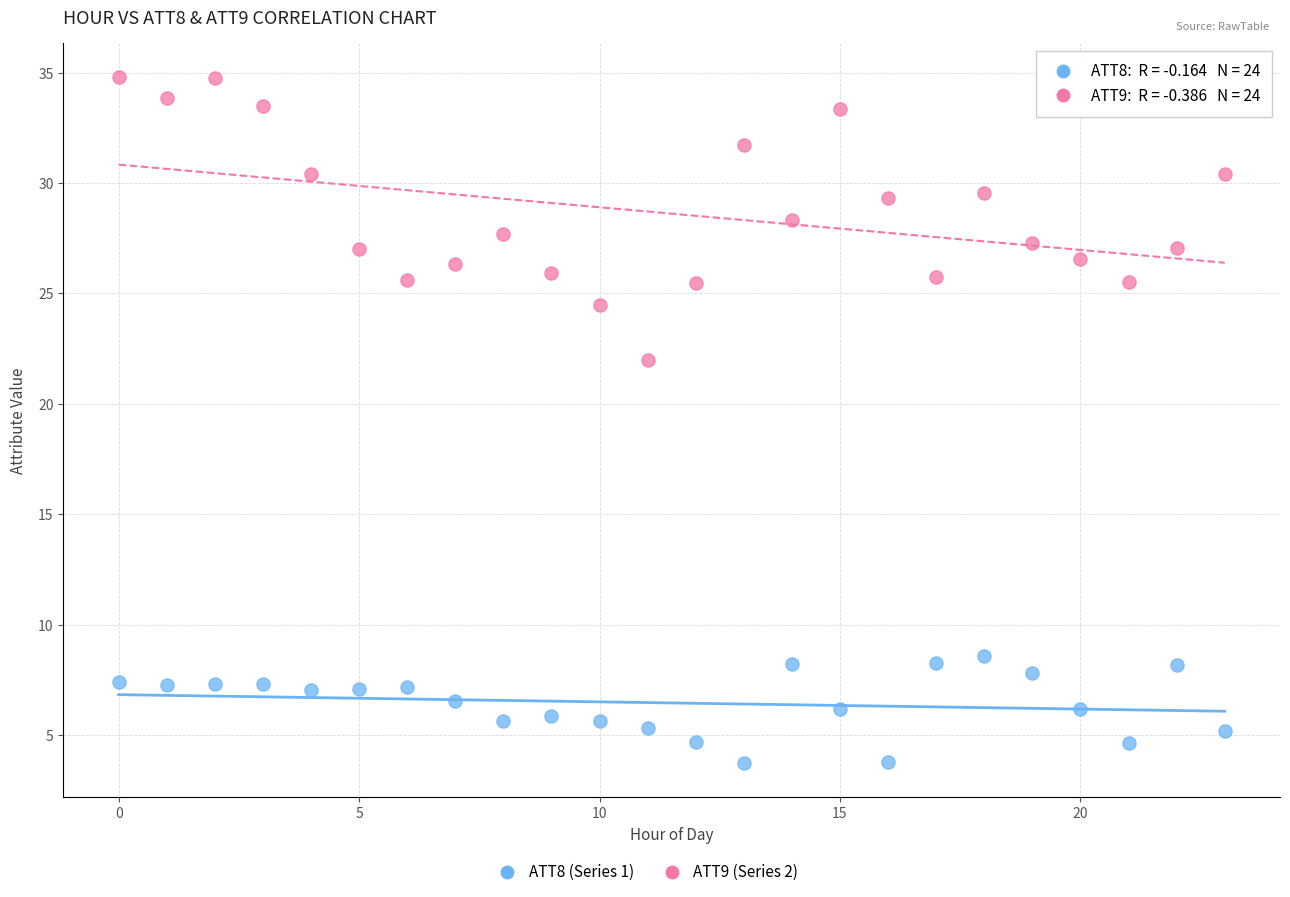

Across all data points, what is the range of Y values (max minus min)?

31.1